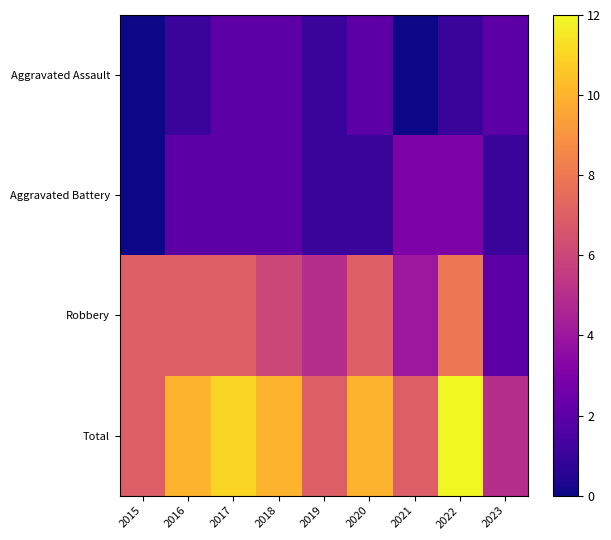

At how many categories does at least one series exceed 5?

8